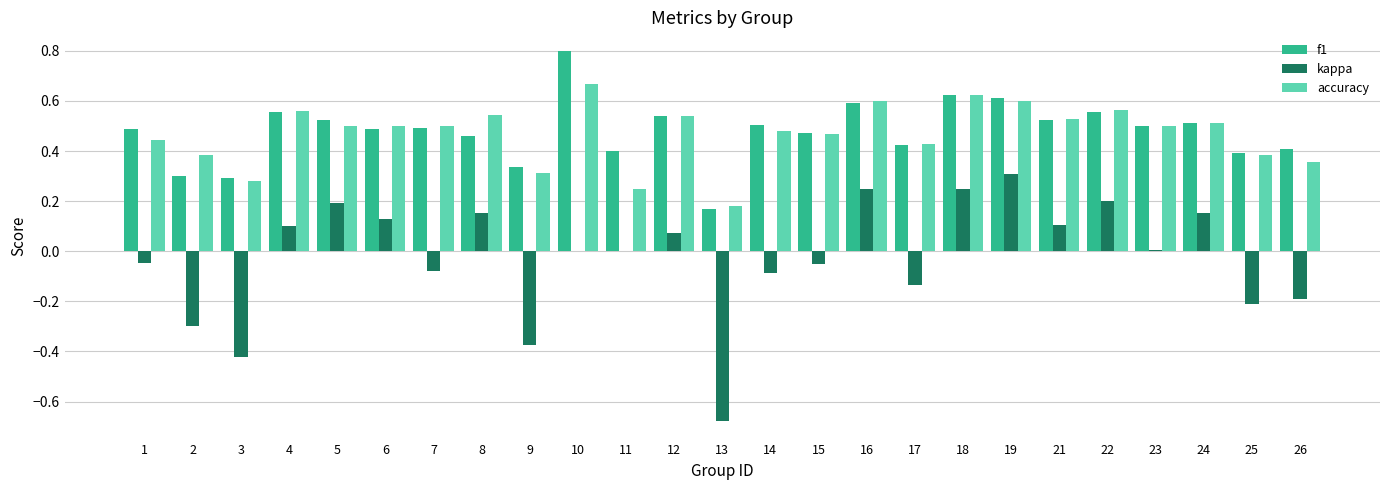

At which category does the chart reach its peak across all series?

10